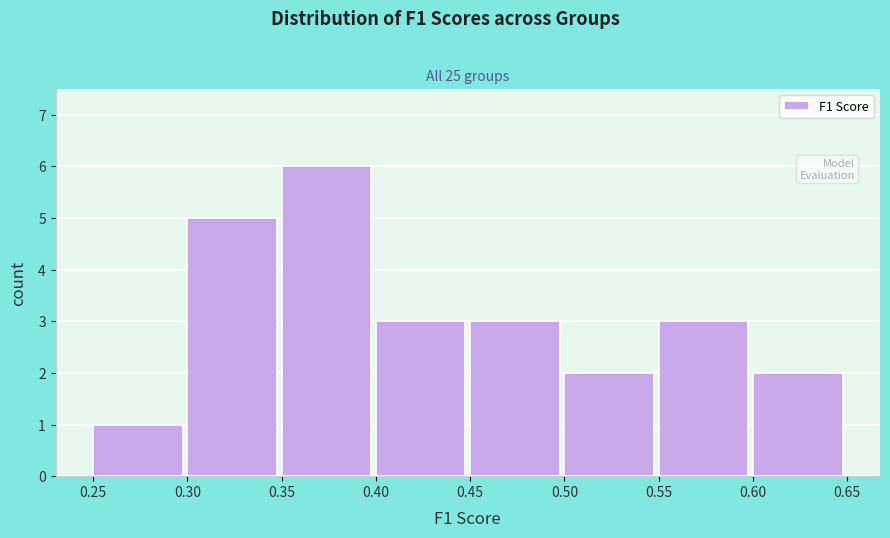

Reading left to right, list every bar in this chart as the range it spans on the x-axis followed by its height. The values are not printed on the chart, so give them approximately, as read against the axis.

0.25 to 0.30: 1
0.30 to 0.35: 5
0.35 to 0.40: 6
0.40 to 0.45: 3
0.45 to 0.50: 3
0.50 to 0.55: 2
0.55 to 0.60: 3
0.60 to 0.65: 2